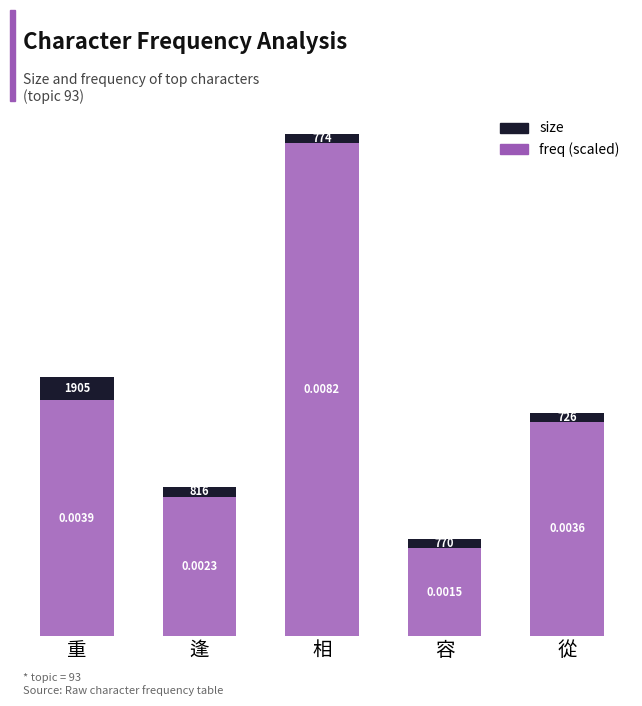

The value of size at 容 is 103.2. True or false?

False